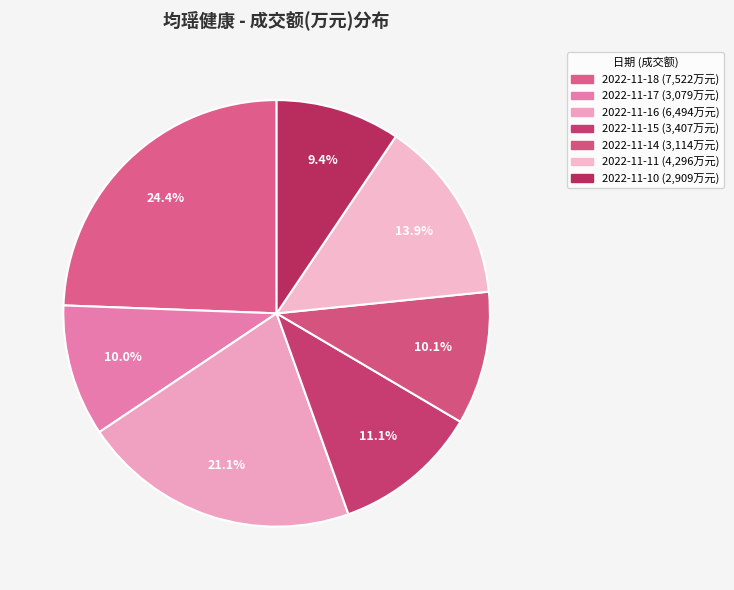

What portion of the pie excludes 2022-11-17?

90.0%